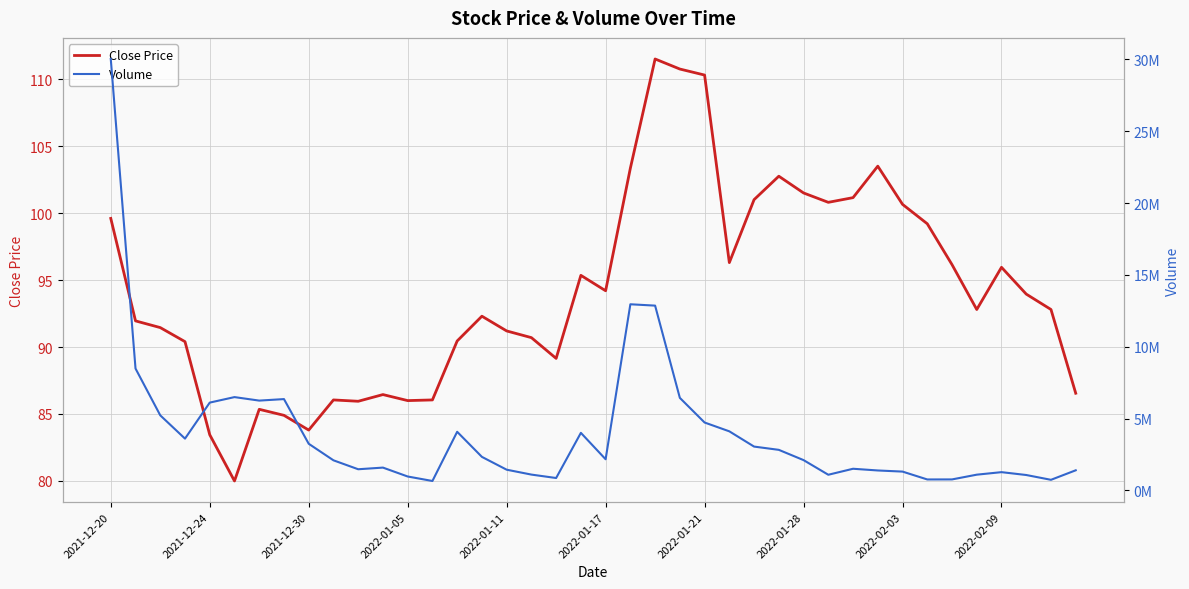

Is it true that Close Price equals 100.7 at 2022-02-03?

True